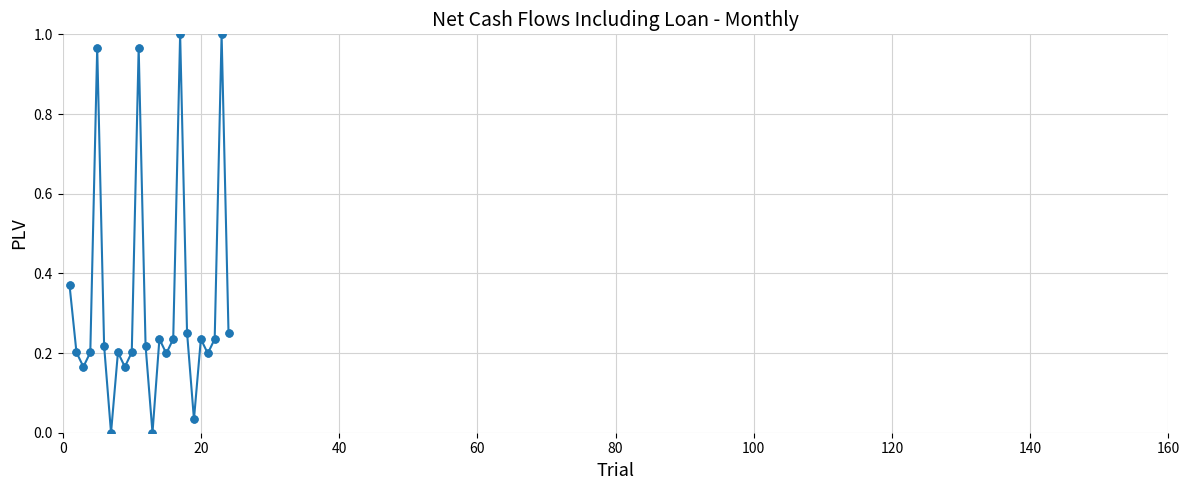

How many interior local peaks (higher than both neighbors) does the data have?

7